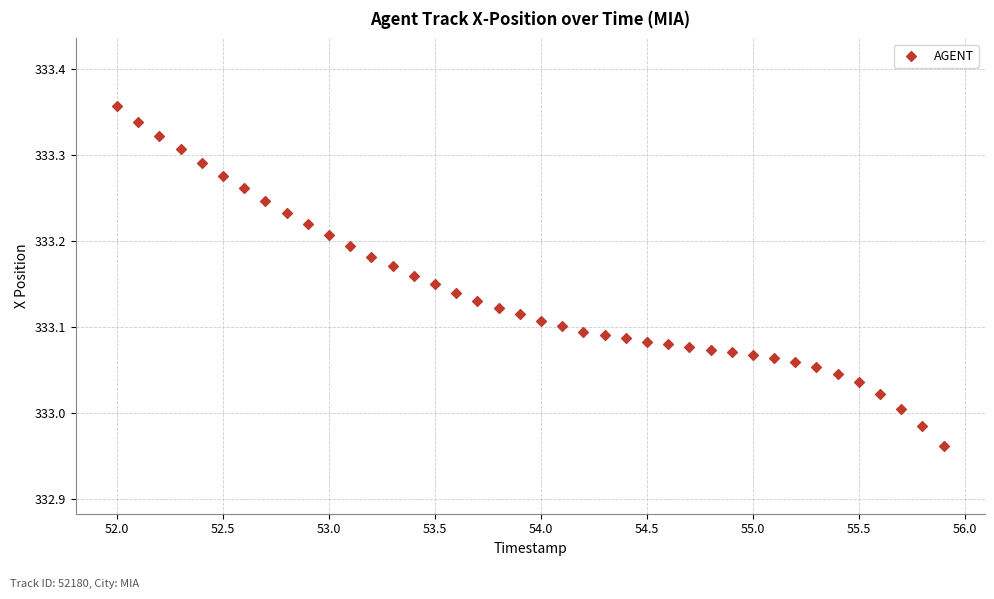

What is the range of X values (max minus min)?

3.9